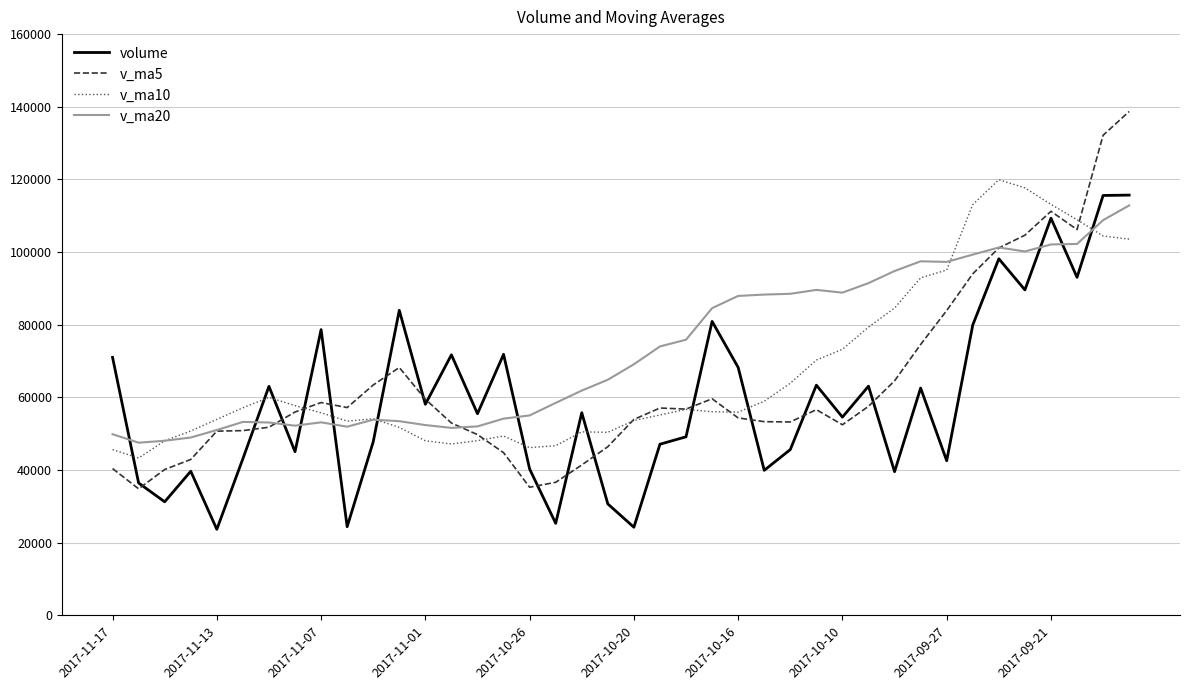

List the series in order of their peak value, lowest first.

v_ma20, volume, v_ma10, v_ma5